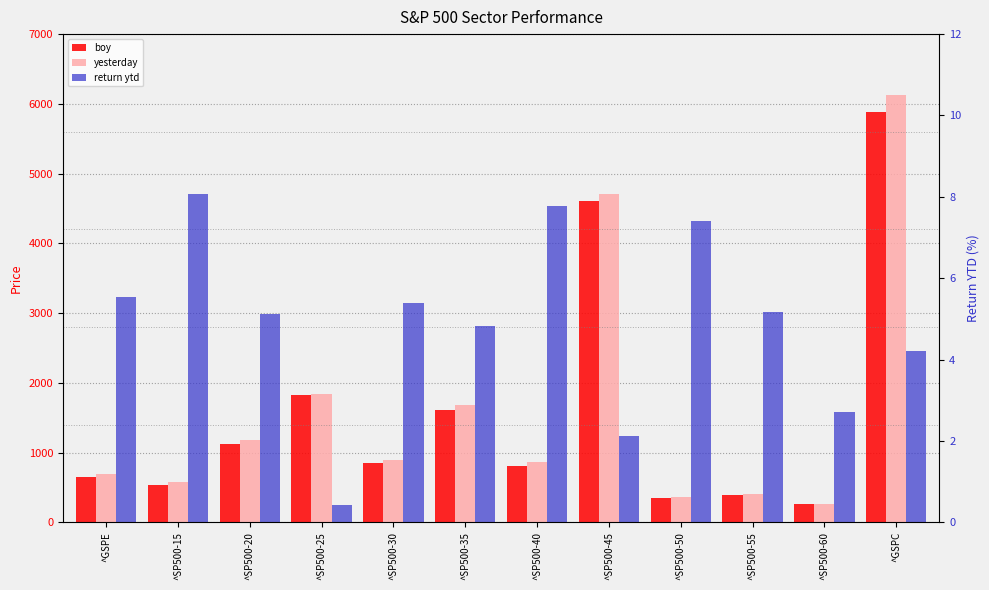

Rank the series by their maximum value, from lowest to highest.

return ytd, boy, yesterday